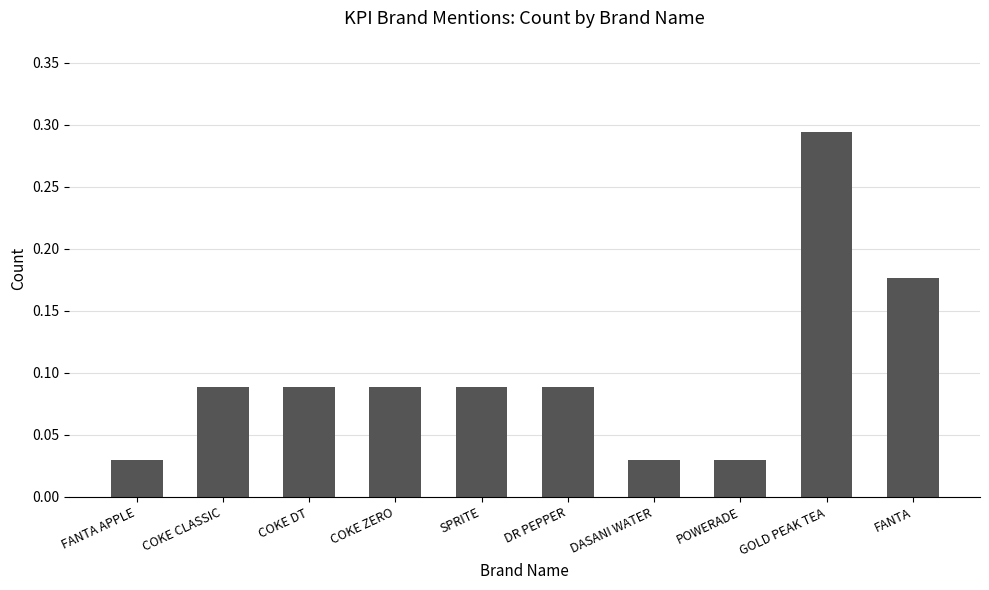

What is the change in value from FANTA APPLE to FANTA?

+0.1